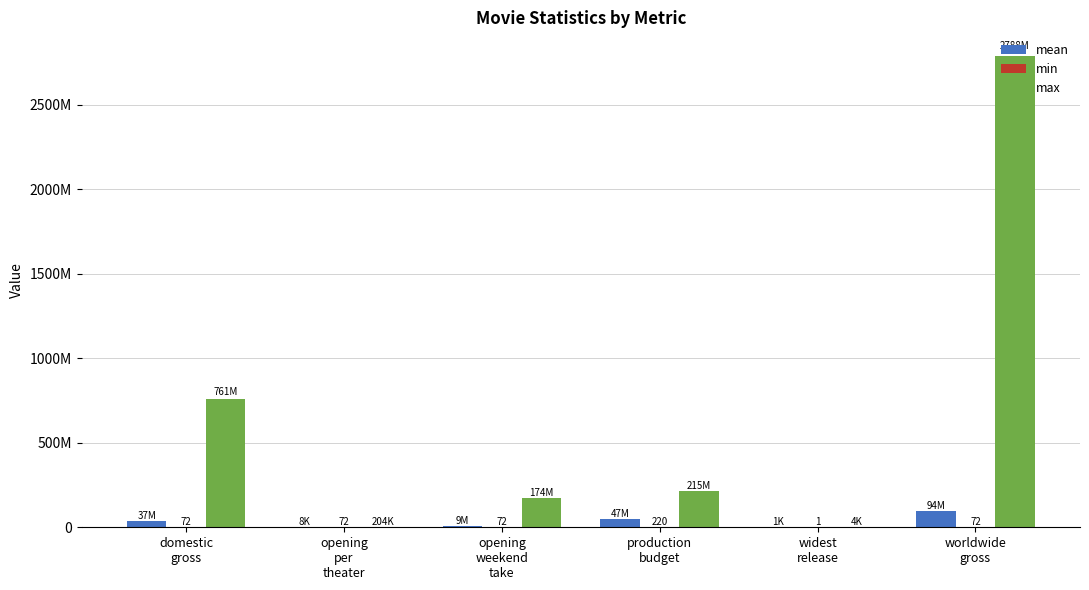

Reading left to right, extract all data points from this chart.

mean: domestic
gross=37468901.4	opening
per
theater=7876.7	opening
weekend
take=9302936.2	production
budget=46713072.5	widest
release=1408.4	worldwide
gross=94056445.9
min: domestic
gross=72.0	opening
per
theater=72.0	opening
weekend
take=72.0	production
budget=220.0	widest
release=1.0	worldwide
gross=72.0
max: domestic
gross=760507625.0	opening
per
theater=204230.0	opening
weekend
take=174144585.0	production
budget=215000000.0	widest
release=4468.0	worldwide
gross=2787965087.0